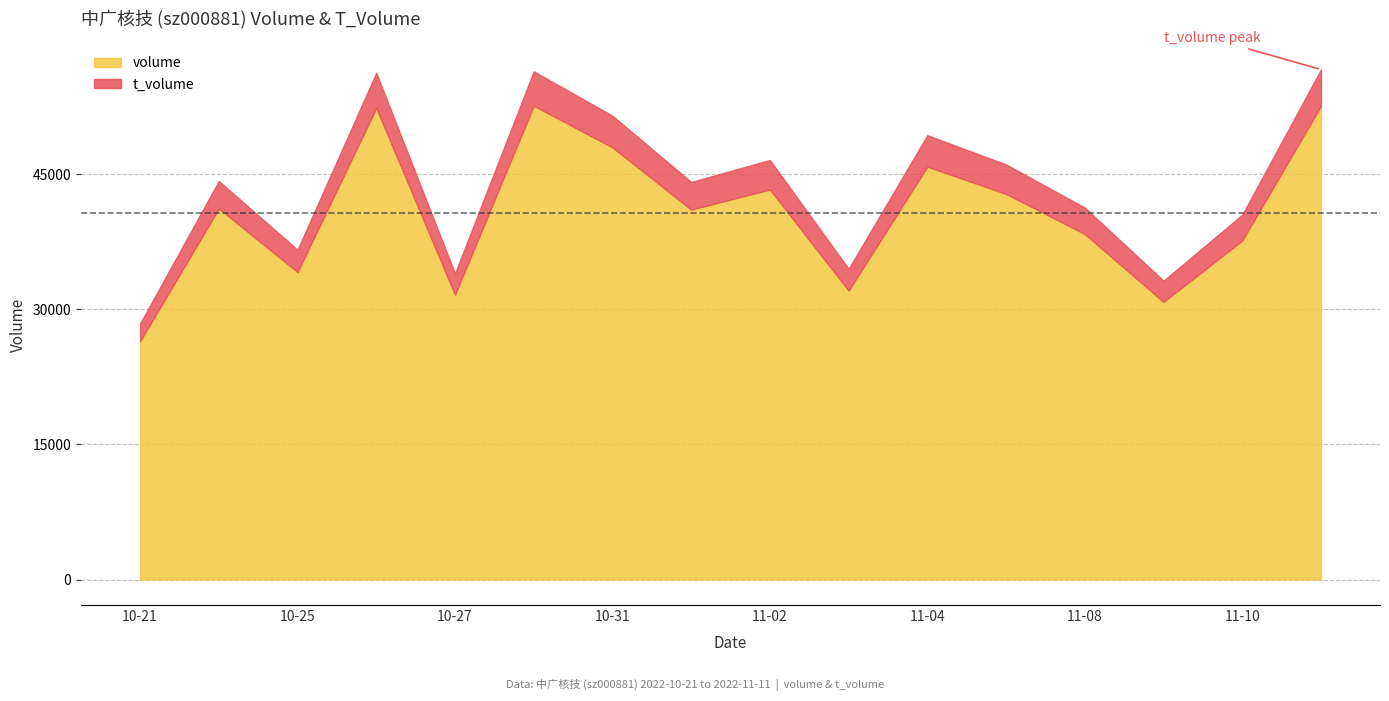

At how many categories does at least one series exceed 32757?

15